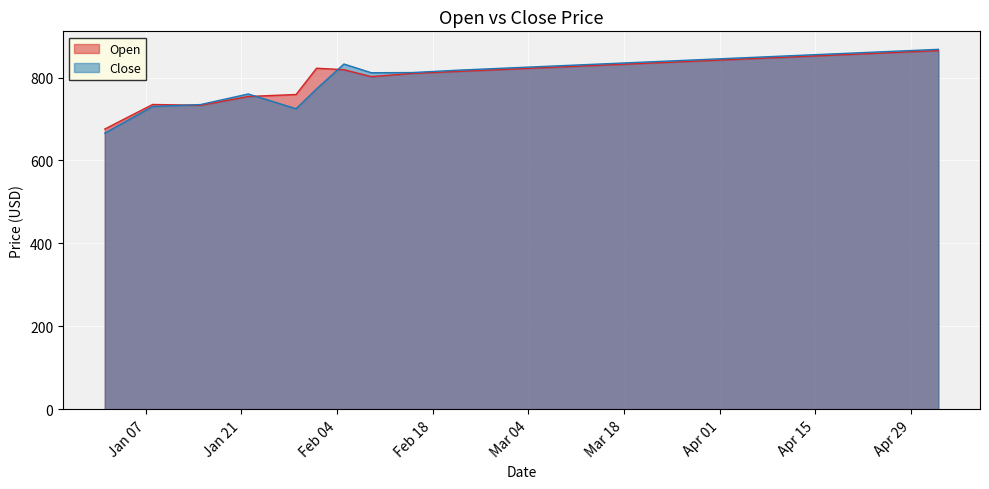

What is the difference between the Close values at 2025-04-26 and 2025-05-03?

5.0